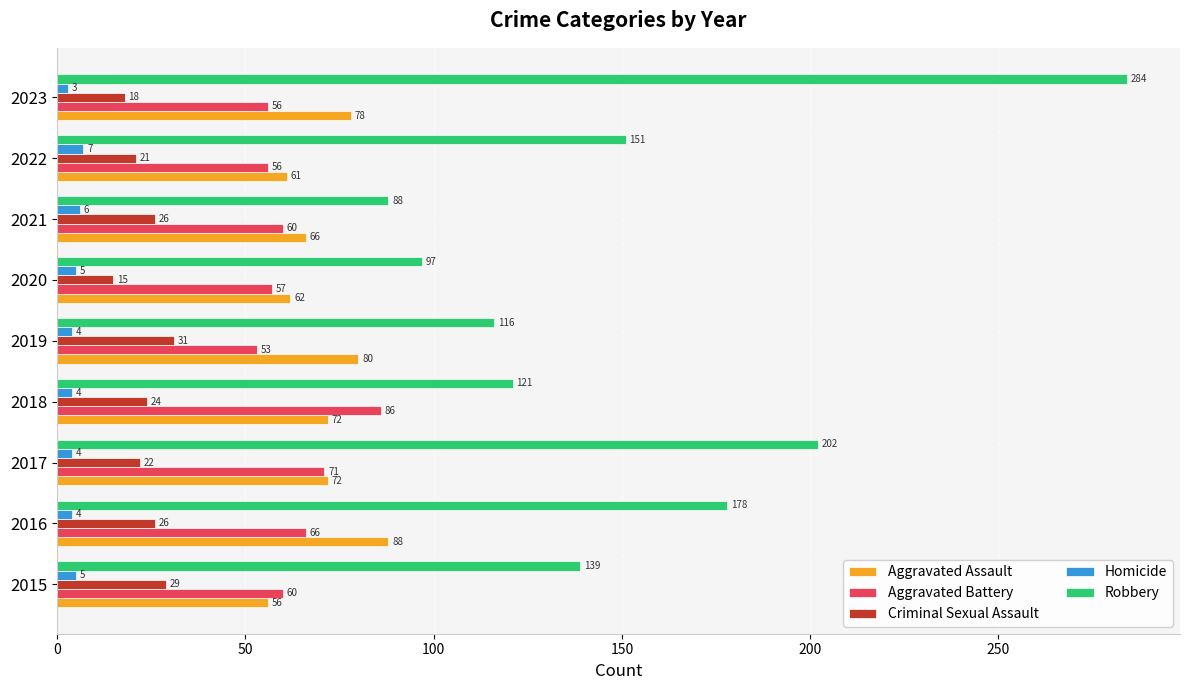

Which series has the largest range (max minus min)?

Robbery